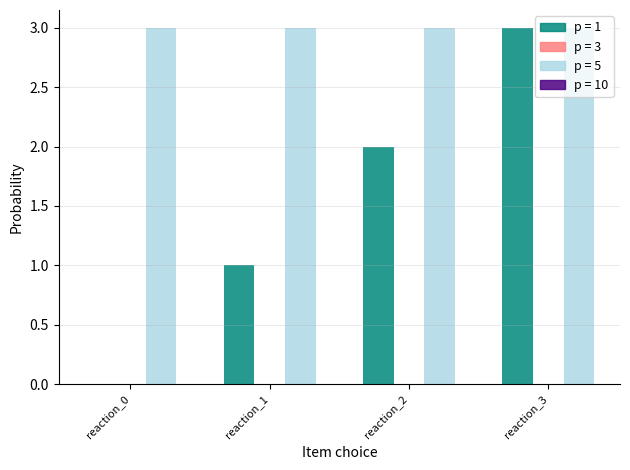

What is the maximum value shown in the chart?

3